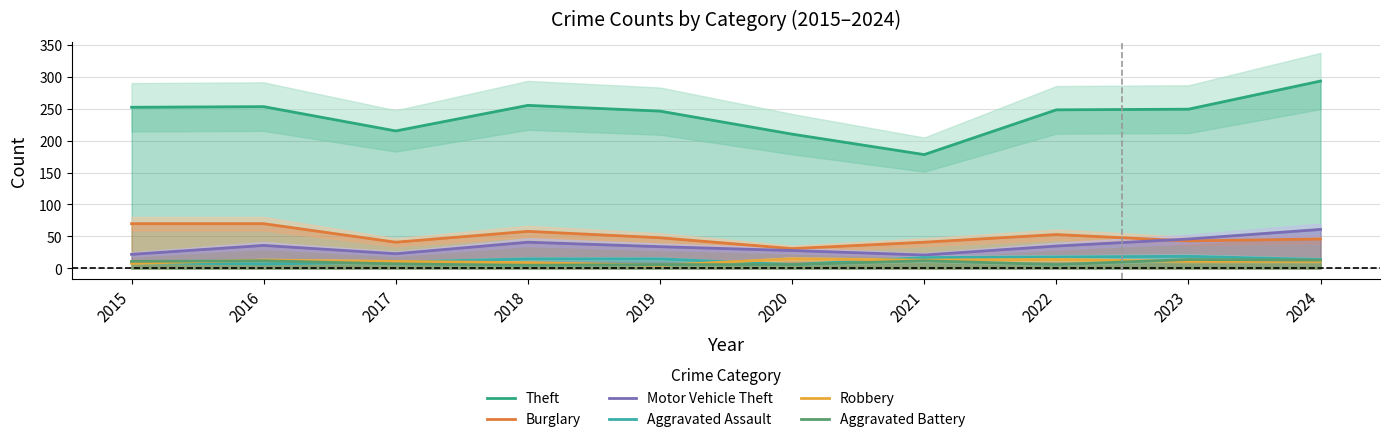

What is the sum of all Robbery values?

110